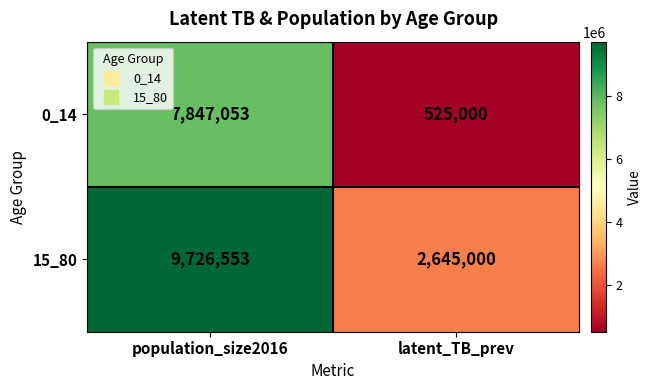

Reading left to right, transcribe all the data shown in this chart.

0_14: population_size2016=7847053	latent_TB_prev=525000
15_80: population_size2016=9726553	latent_TB_prev=2645000